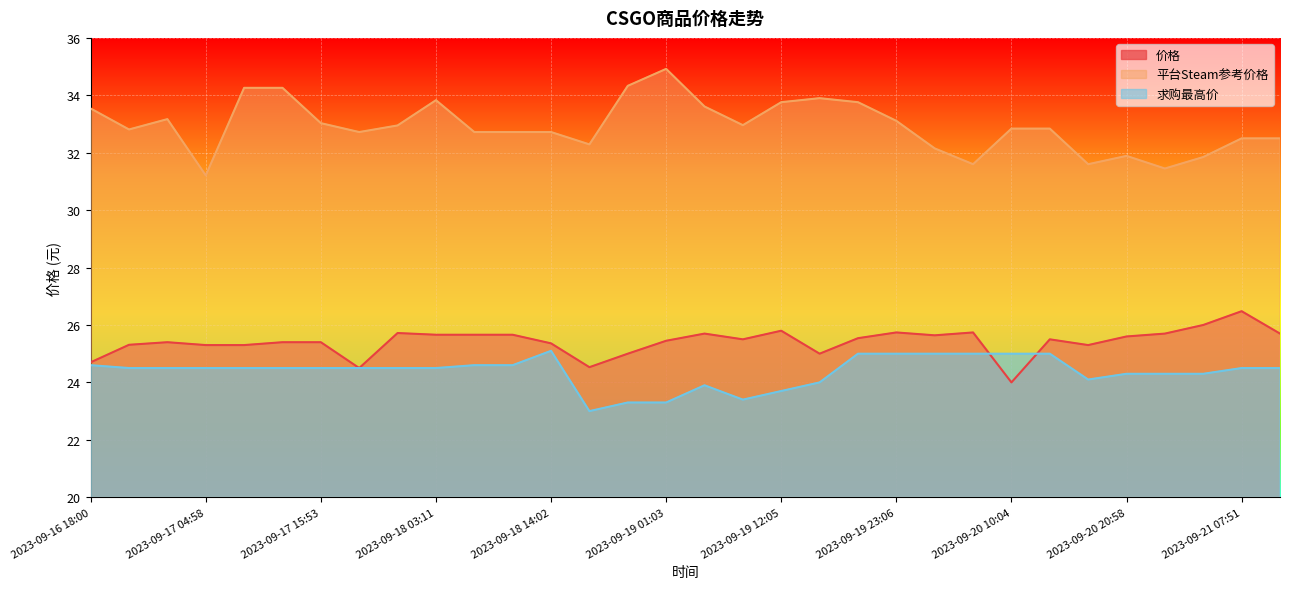

What is the difference between the 平台Steam参考价格 values at 2023-09-20 10:04 and 2023-09-21 00:37?

1.4